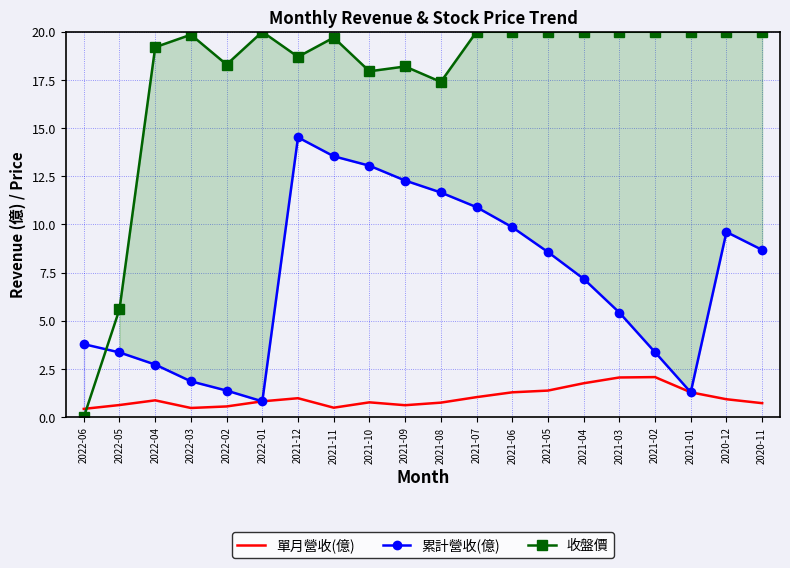

Reading left to right, what are all the values shown in this chart?

單月營收(億): 0.4	0.6	0.9	0.5	0.6	0.8	1.0	0.5	0.8	0.6	0.8	1.0	1.3	1.4	1.8	2.1	2.1	1.3	0.9	0.7
累計營收(億): 3.8	3.4	2.7	1.9	1.4	0.8	14.5	13.5	13.1	12.3	11.7	10.9	9.9	8.6	7.2	5.4	3.4	1.3	9.6	8.7
收盤價: 0.0	5.6	19.2	19.9	18.3	20.0	18.7	19.7	17.9	18.2	17.4	20.0	20.0	20.0	20.0	20.0	20.0	20.0	20.0	20.0